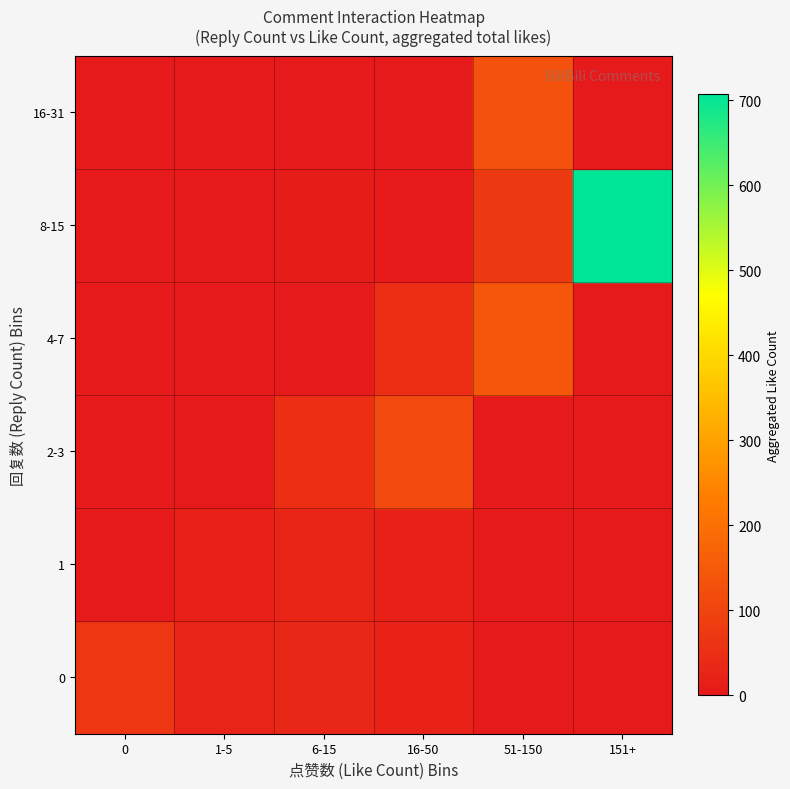

Between 1-5 and 16-50, which series saw the biggest shift?

4-7